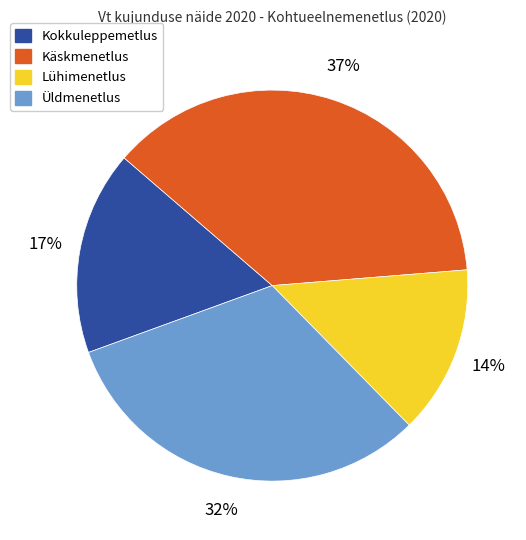

Which has a higher value, Kokkuleppemetlus or Käskmenetlus?

Käskmenetlus